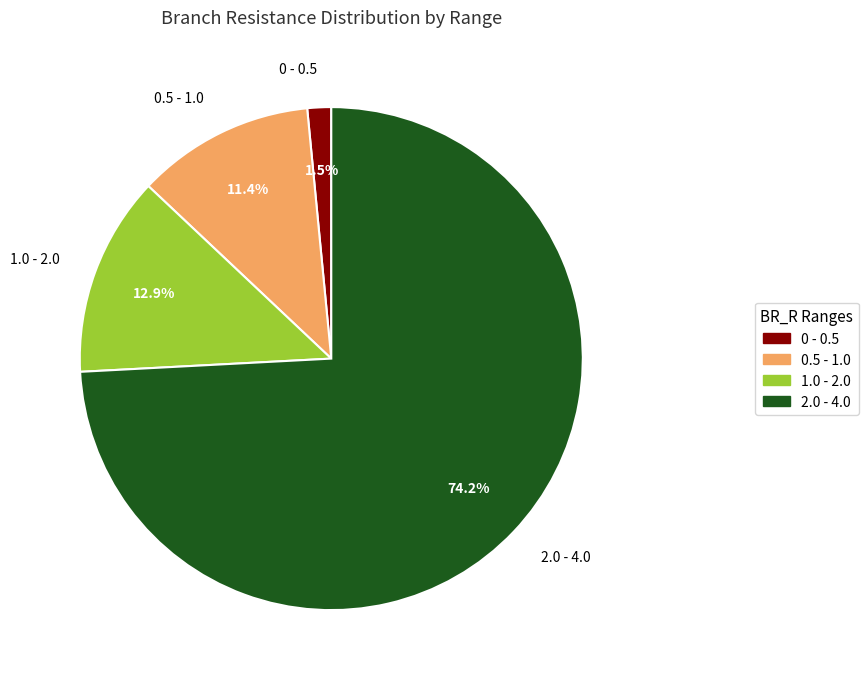

Is there any slice that represents more than half of the pie?

Yes